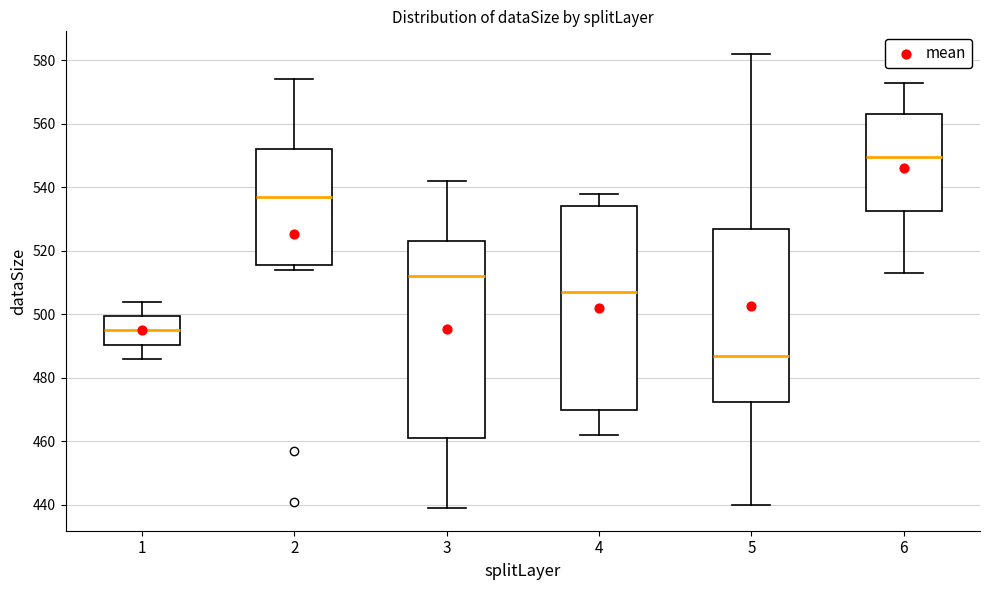

Reading left to right, read every box against the y-axis: the position of its median line, the range the box covers, and the ends of its whiskers. The values are not printed on the chart, so give them approximately, as read against the axis.

1: median 496, box 490 to 500, whiskers 486 to 504
2: median 538, box 516 to 552, whiskers 514 to 574
3: median 512, box 462 to 524, whiskers 440 to 542
4: median 508, box 470 to 534, whiskers 462 to 538
5: median 488, box 472 to 528, whiskers 440 to 582
6: median 550, box 532 to 564, whiskers 514 to 574